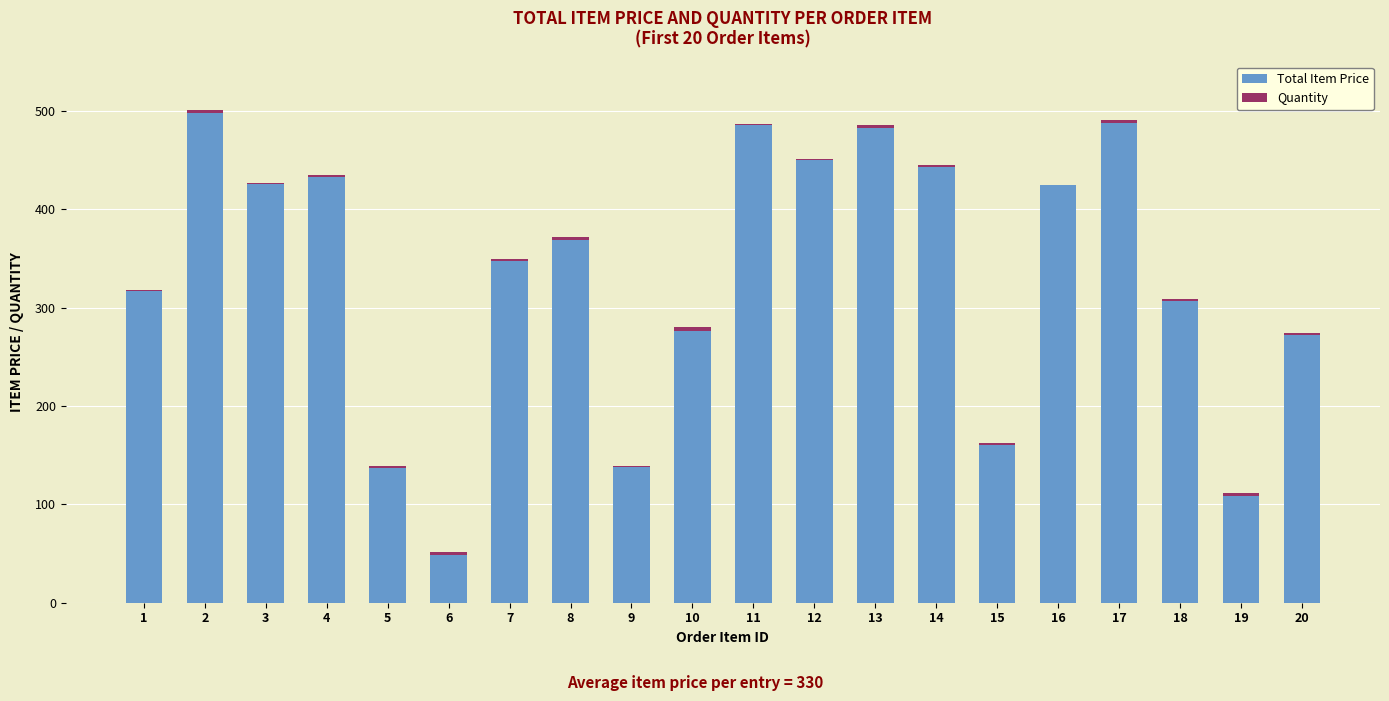

What is the sum of all Total Item Price values?

6607